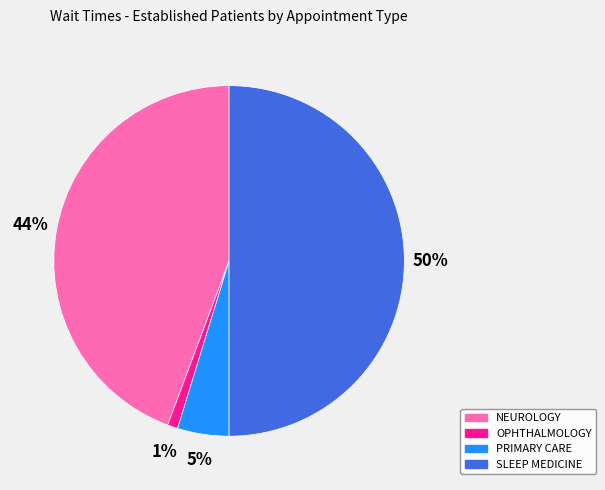

Which slice is the smallest?

OPHTHALMOLOGY